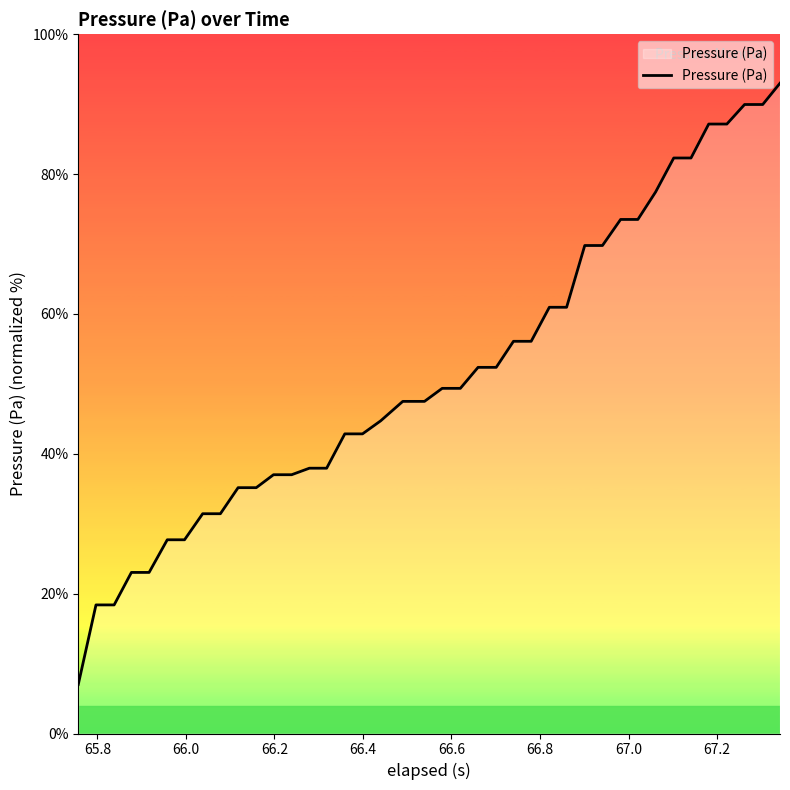

Count the number of data series in this chart.

1